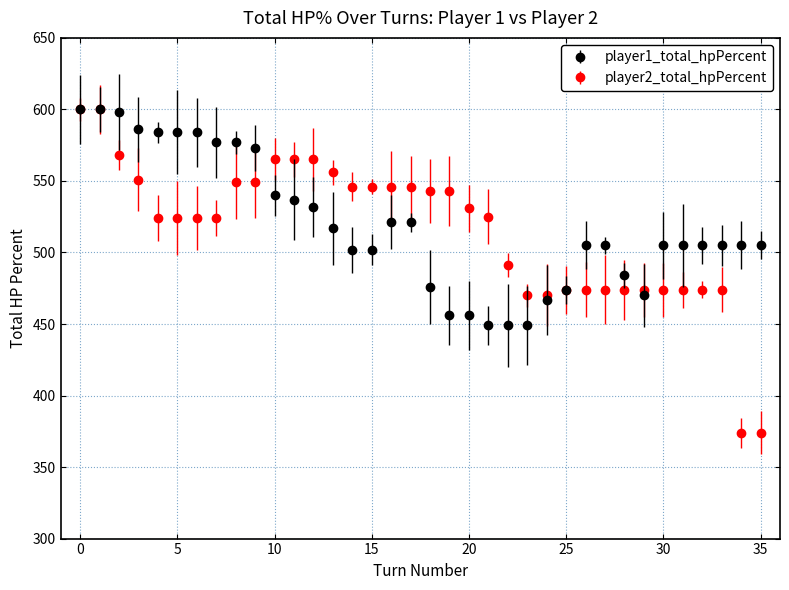

What is the value of the player1_total_hpPercent point at the 7th from the left?

584